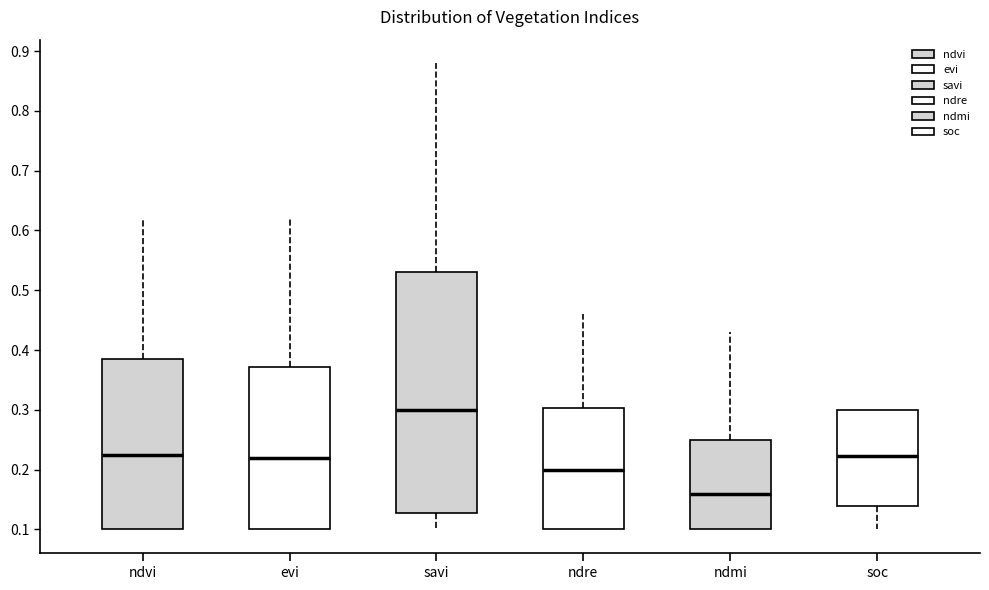

Which box's median line is the lowest?

ndmi